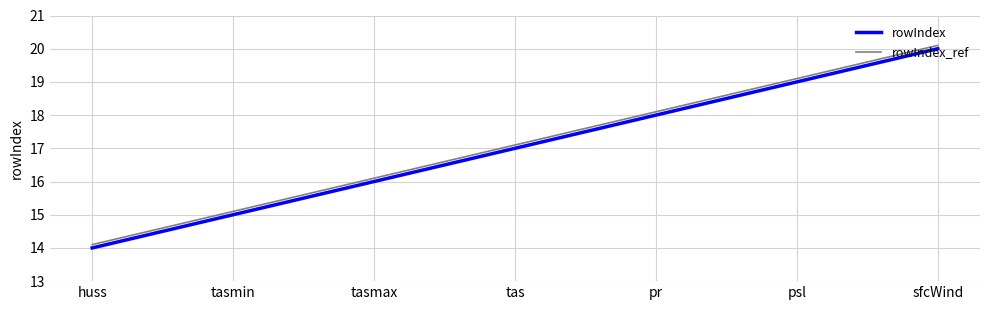

The rowIndex_ref series shows 18.1 at pr. True or false?

True